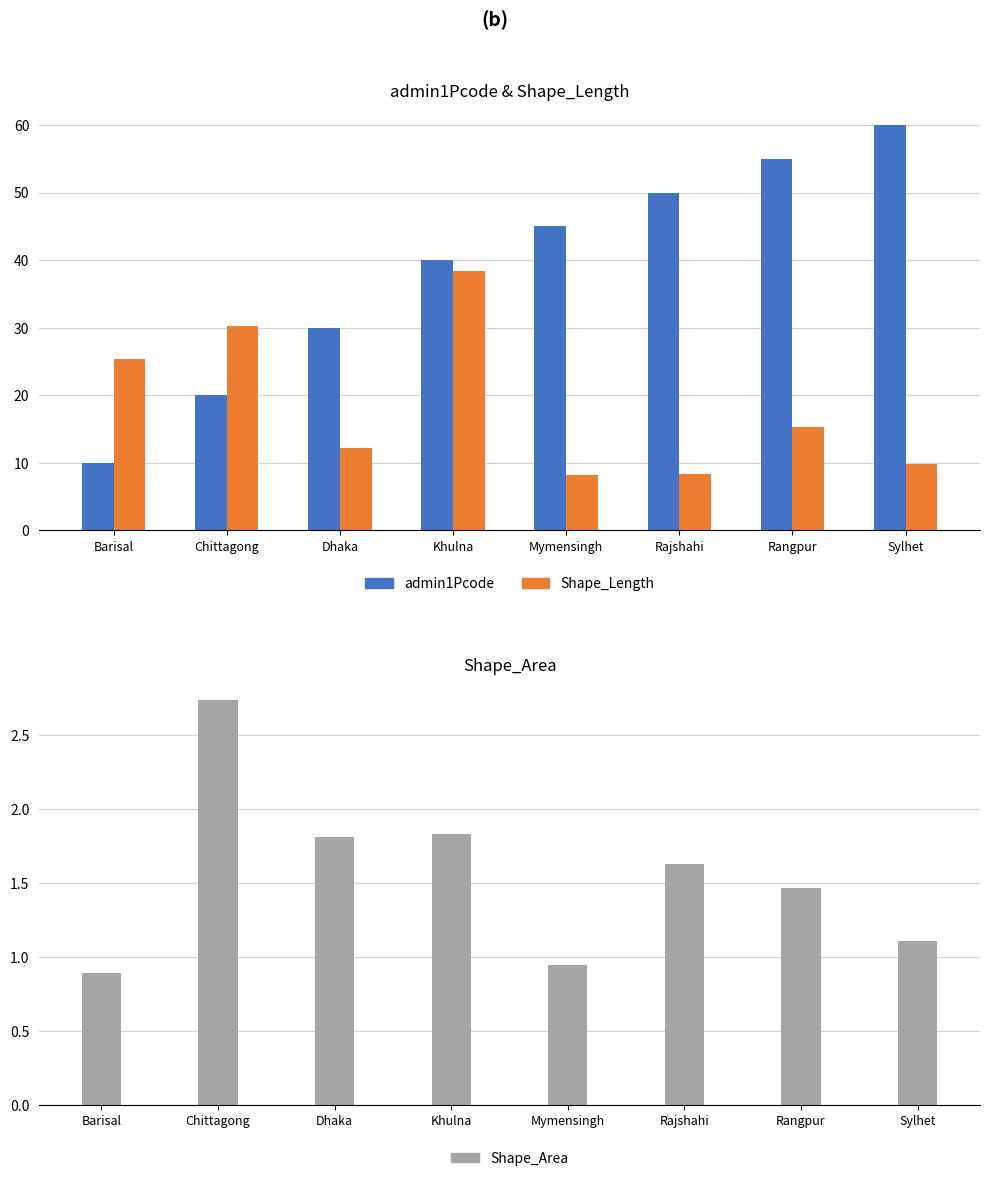

The admin1Pcode series shows 60.0 at Sylhet. True or false?

True